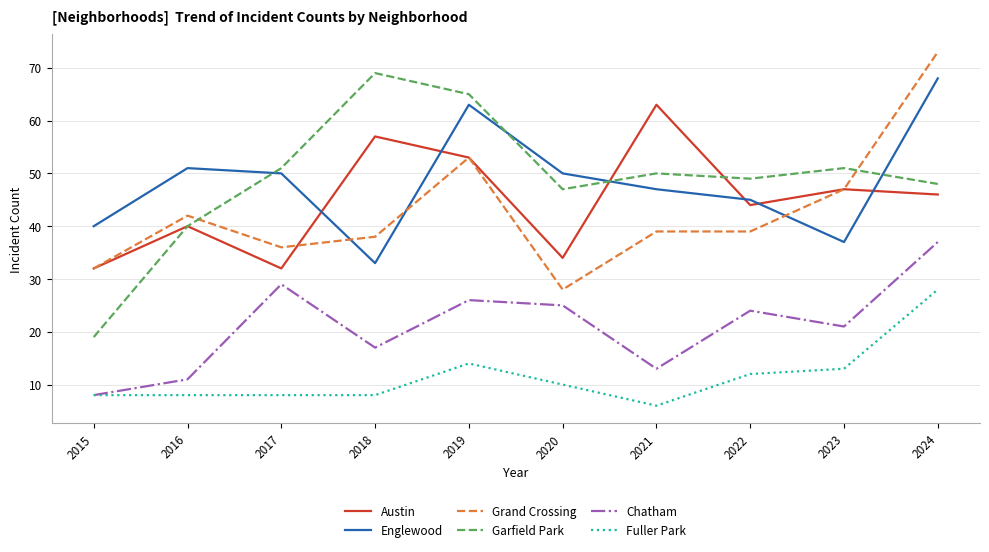

Is the value of Austin at 2015 greater than the value of Chatham at 2019?

Yes